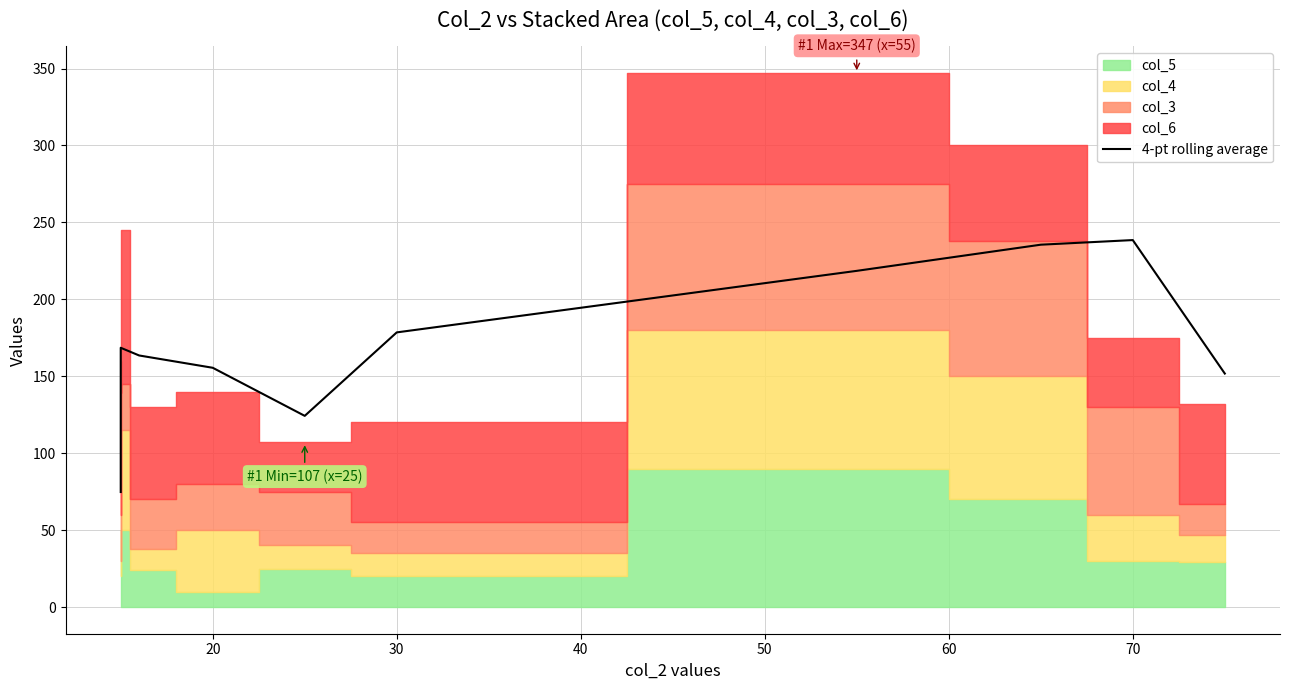

What is the minimum value shown in the chart?

74.8